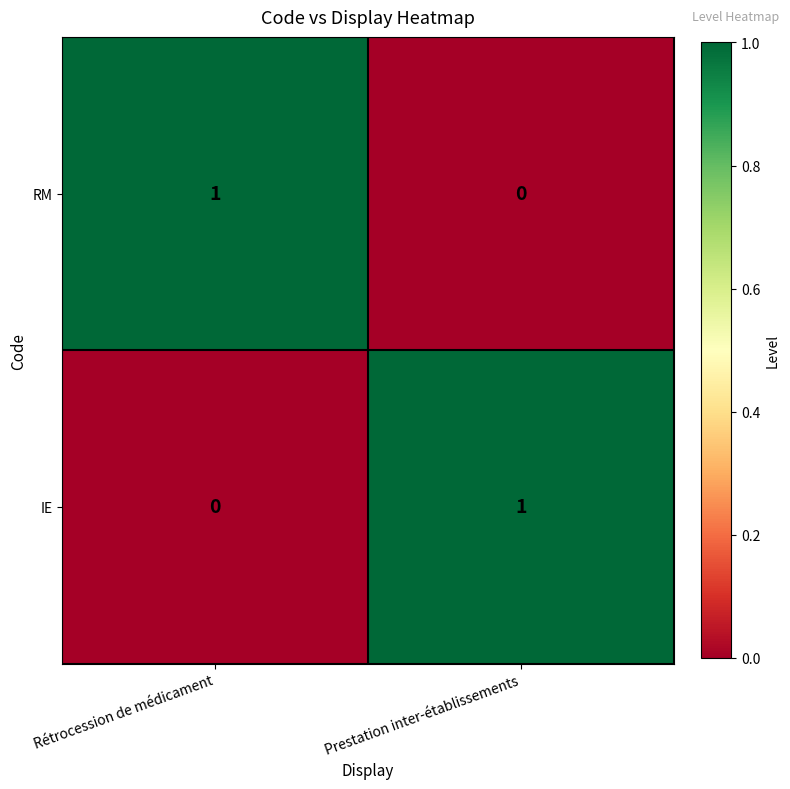

At which label does IE reach its minimum?

Rétrocession de médicament